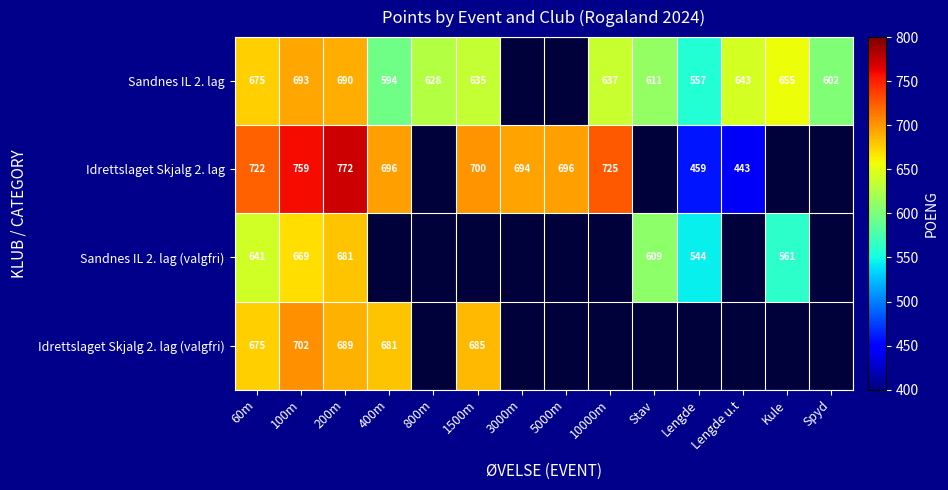

Is the value of Idrettslaget Skjalg 2. lag at 100m greater than the value of Sandnes IL 2. lag at 100m?

Yes